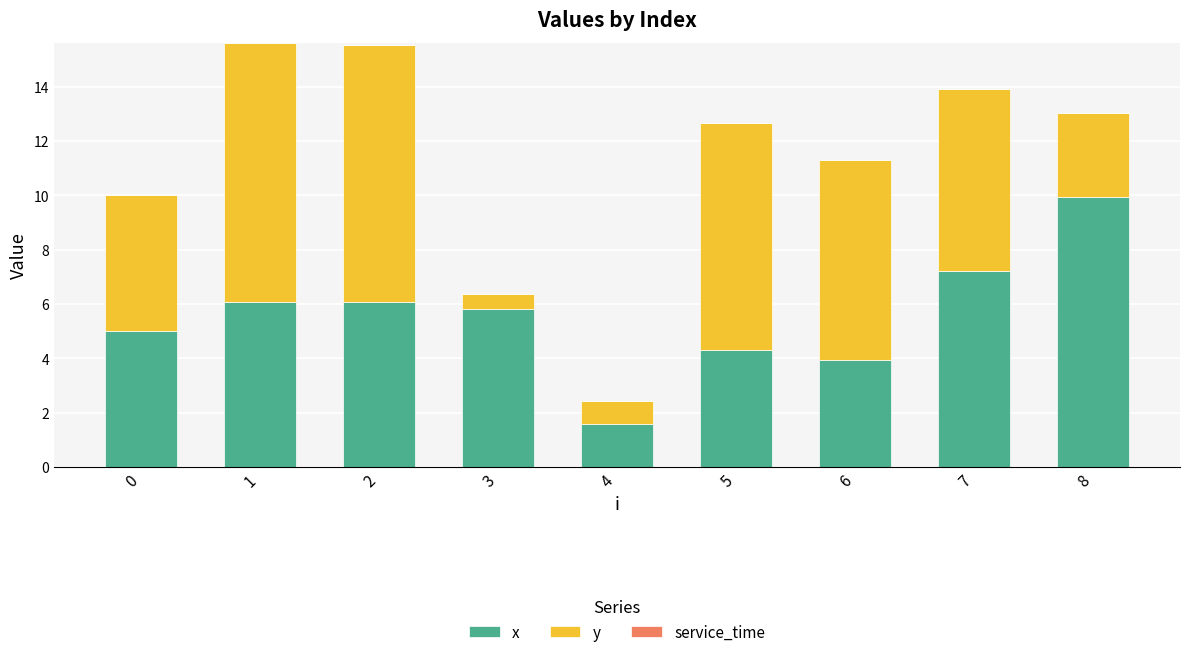

What is the difference between the second highest and second lowest values in the x series?

3.3